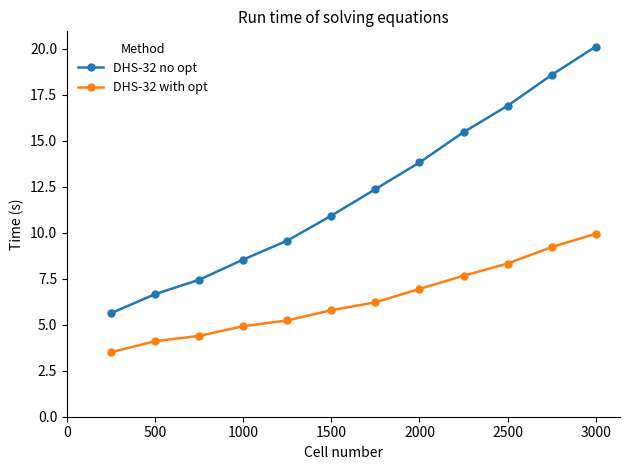

List the series in order of their overall mean, highest first.

DHS-32 no opt, DHS-32 with opt